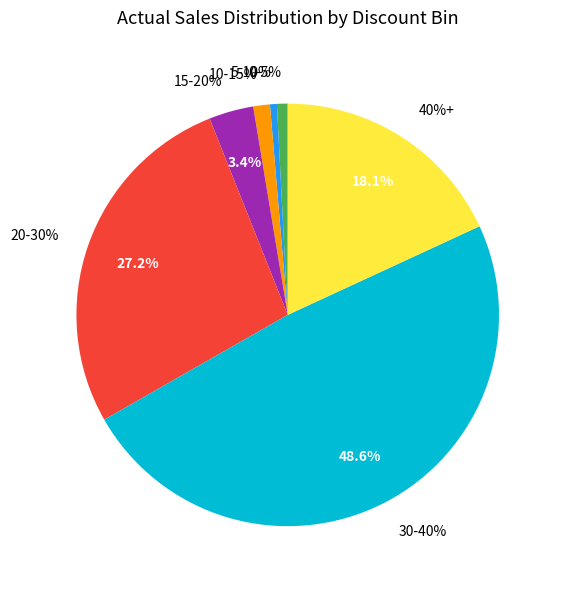

To the nearest percent, what is the difference between the 5-10% and 30-40% slice percentages?

48%